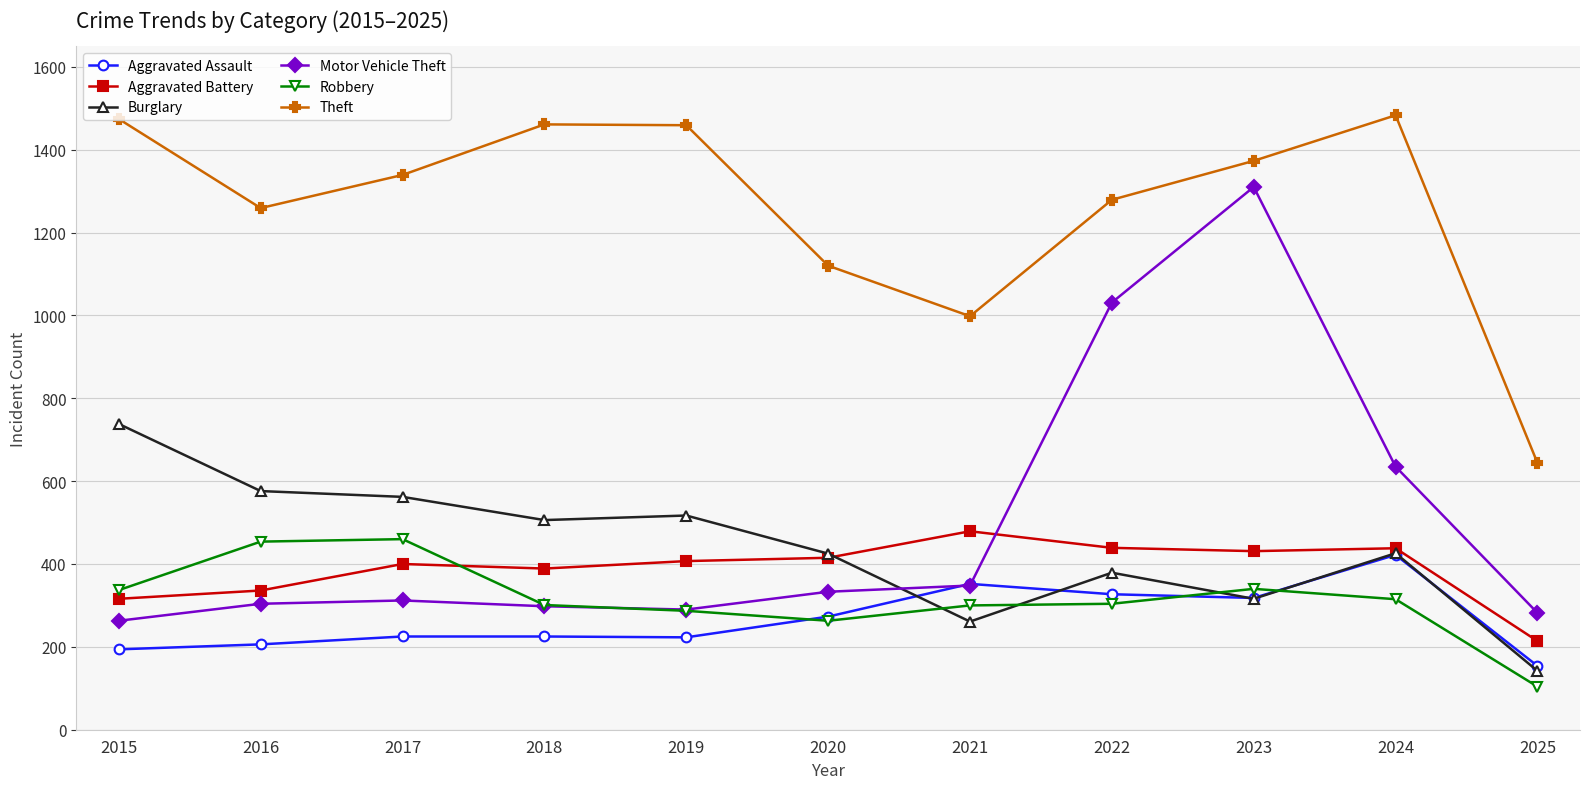

Which category has the lowest value across all series?

2025